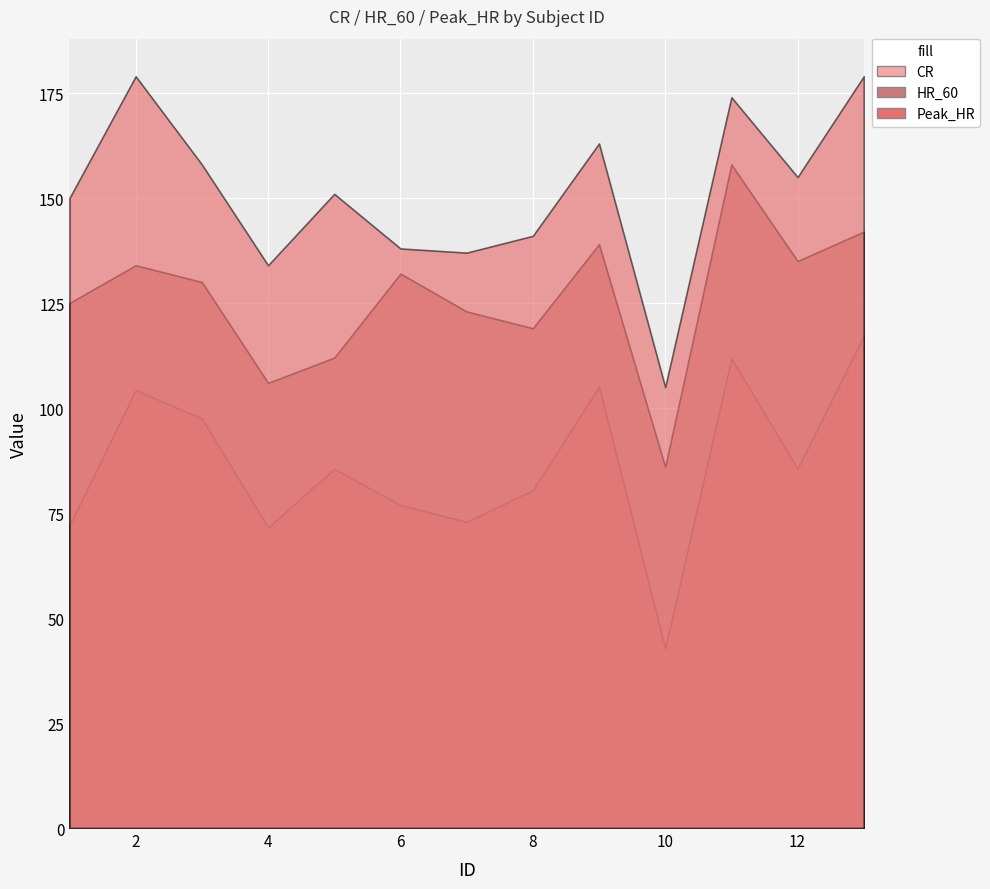

What is the spread (max minus min) of values at 6?

61.1